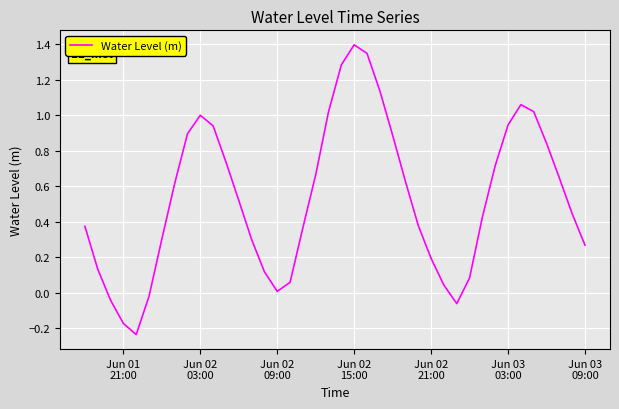

What is the greatest value displayed?

1.4